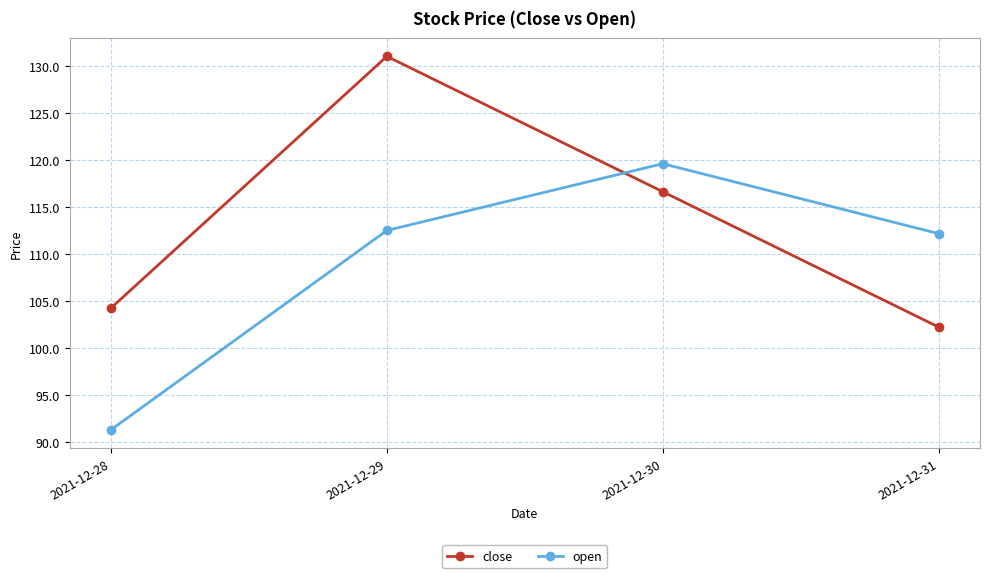

At which category does the chart reach its minimum across all series?

2021-12-28